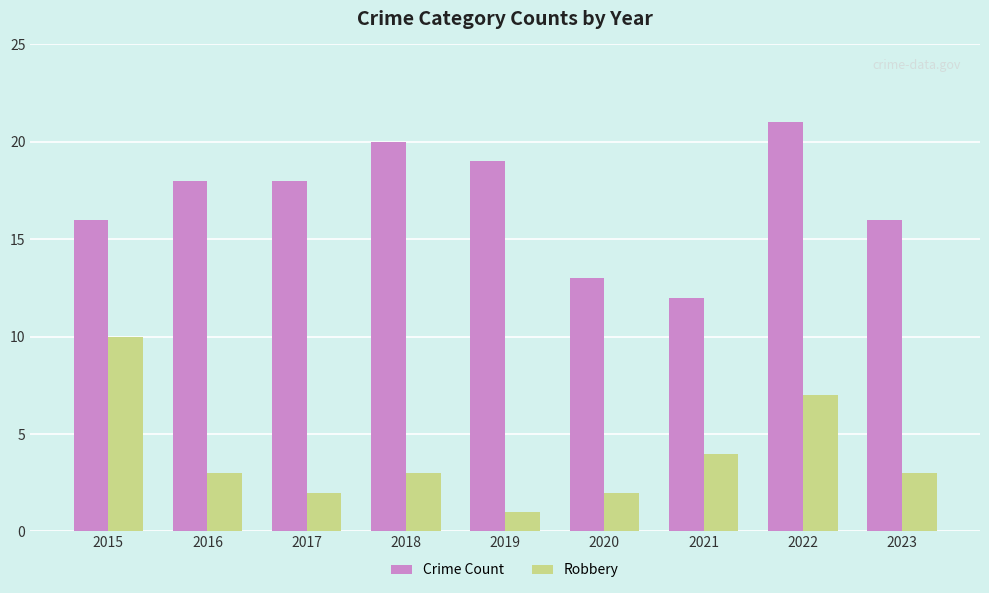

What is the sum of the Crime Count values at 2019 and 2016?

37